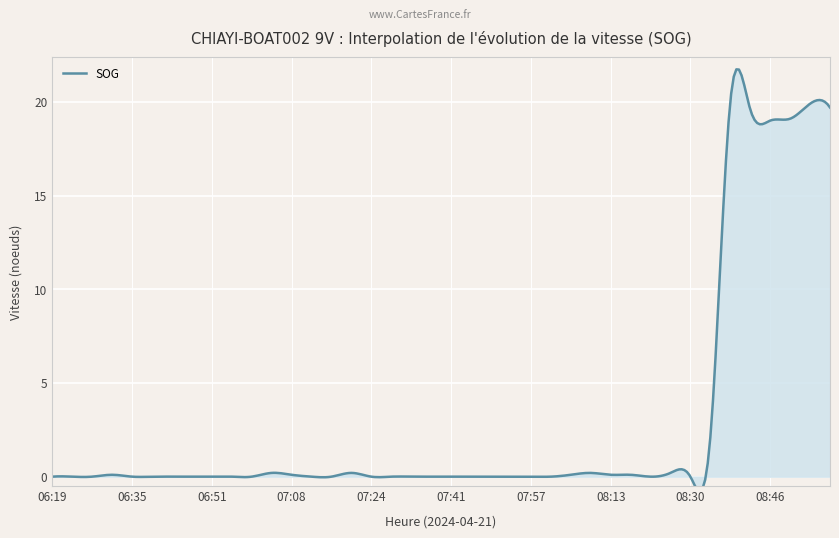

Is it true that the value at 08:20 is 0.0?

True